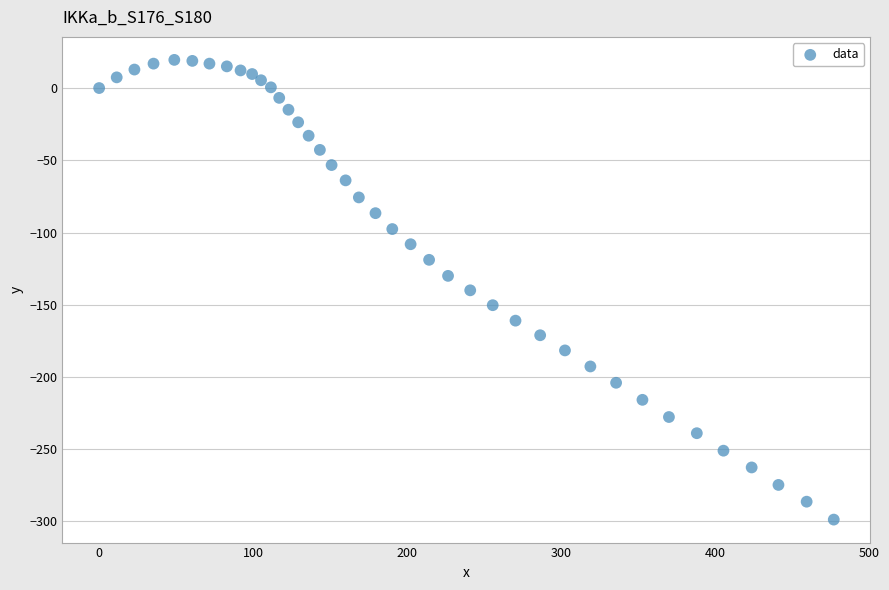

What is the range of Y values (max minus min)?

318.2